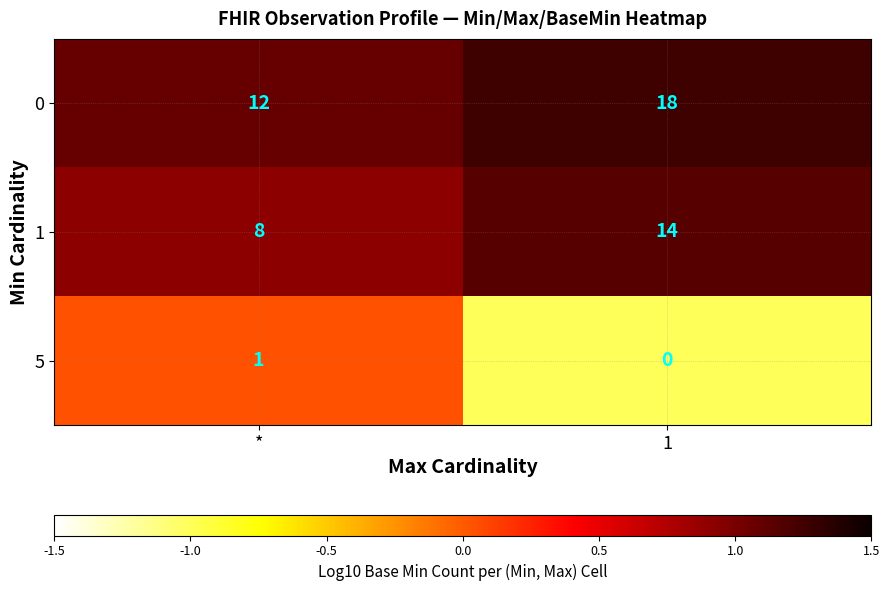

What is the sum of the 0 values at * and 1?

30